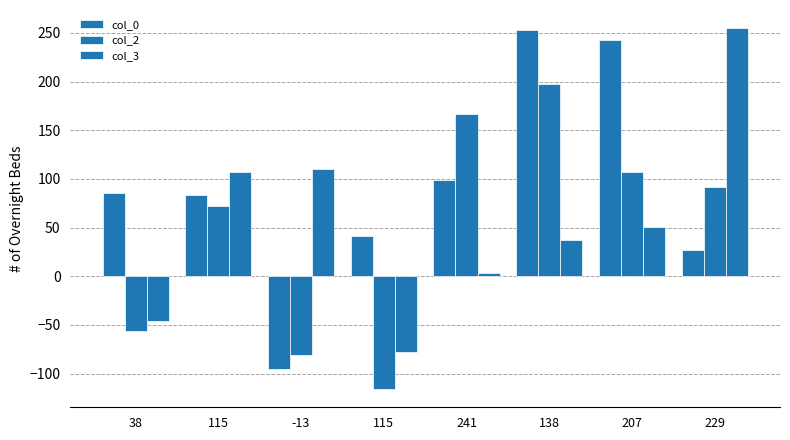

What is the spread (max minus min) of values at 115?

35